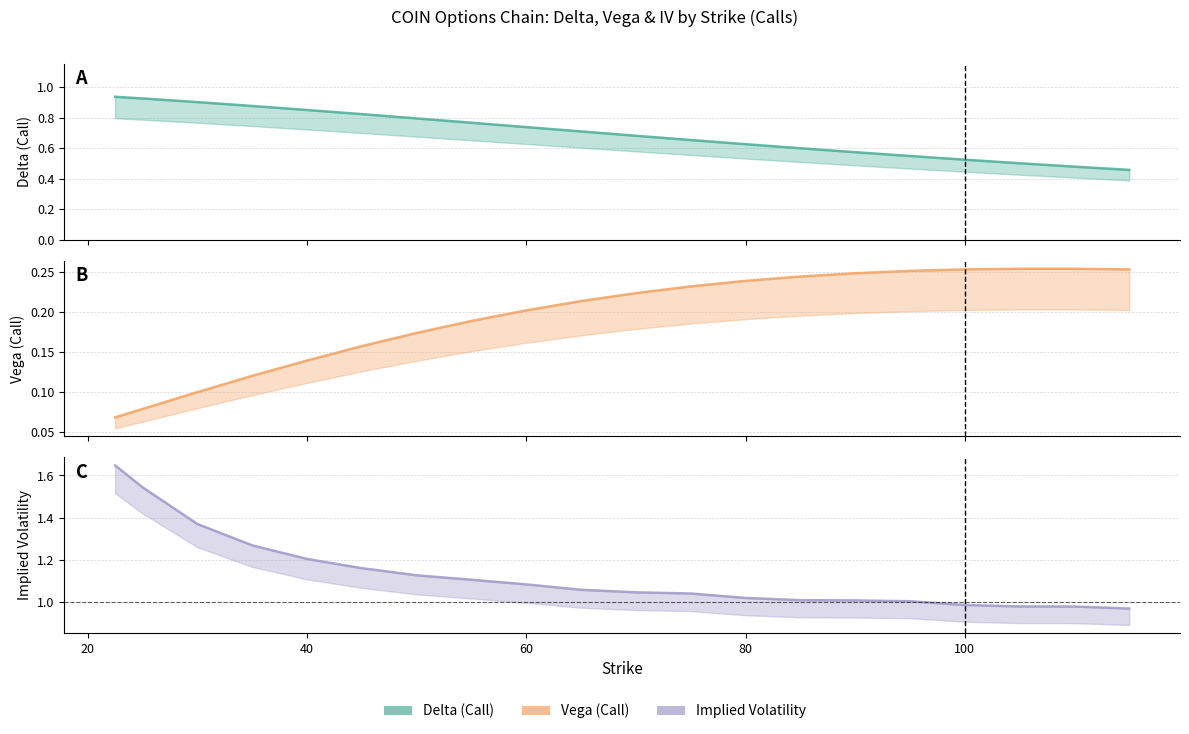

Reading left to right, list all the values displayed in this chart.

delta: 0.9	0.9	0.9	0.9	0.8	0.8	0.8	0.8	0.7	0.7	0.7	0.7	0.6	0.6	0.6	0.5	0.5	0.5	0.5	0.5
vega: 0.1	0.1	0.1	0.1	0.1	0.2	0.2	0.2	0.2	0.2	0.2	0.2	0.2	0.2	0.2	0.3	0.3	0.3	0.3	0.3
iv: 1.6	1.5	1.4	1.3	1.2	1.2	1.1	1.1	1.1	1.1	1.0	1.0	1.0	1.0	1.0	1.0	1.0	1.0	1.0	1.0